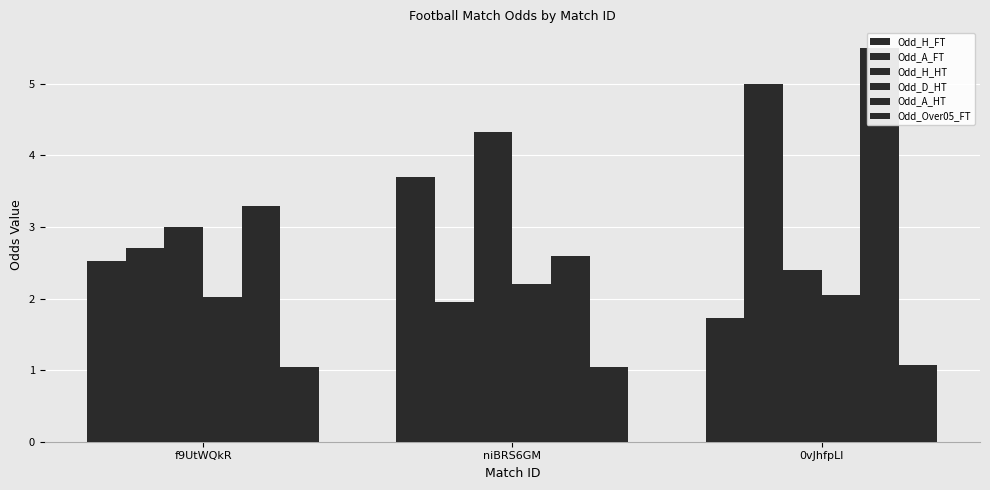

How many Odd_A_FT values are between 1 and 5?

3